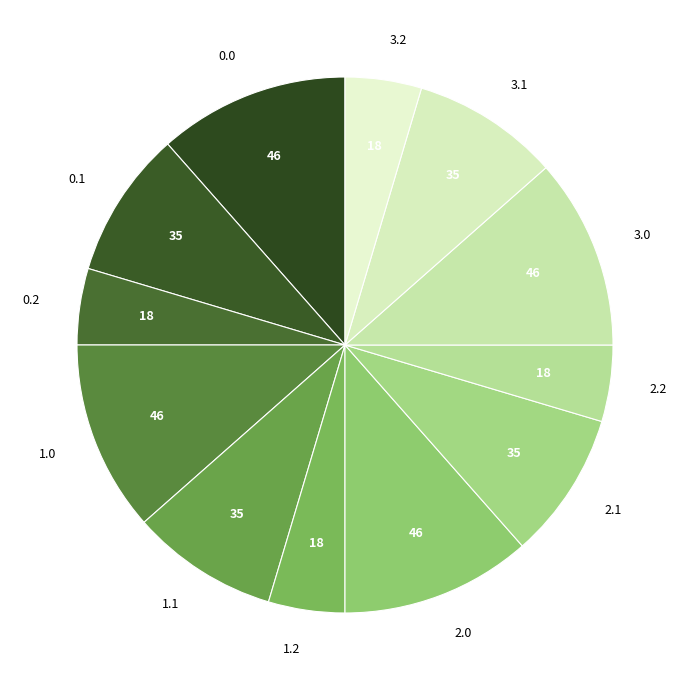

Is there any slice that represents more than half of the pie?

No